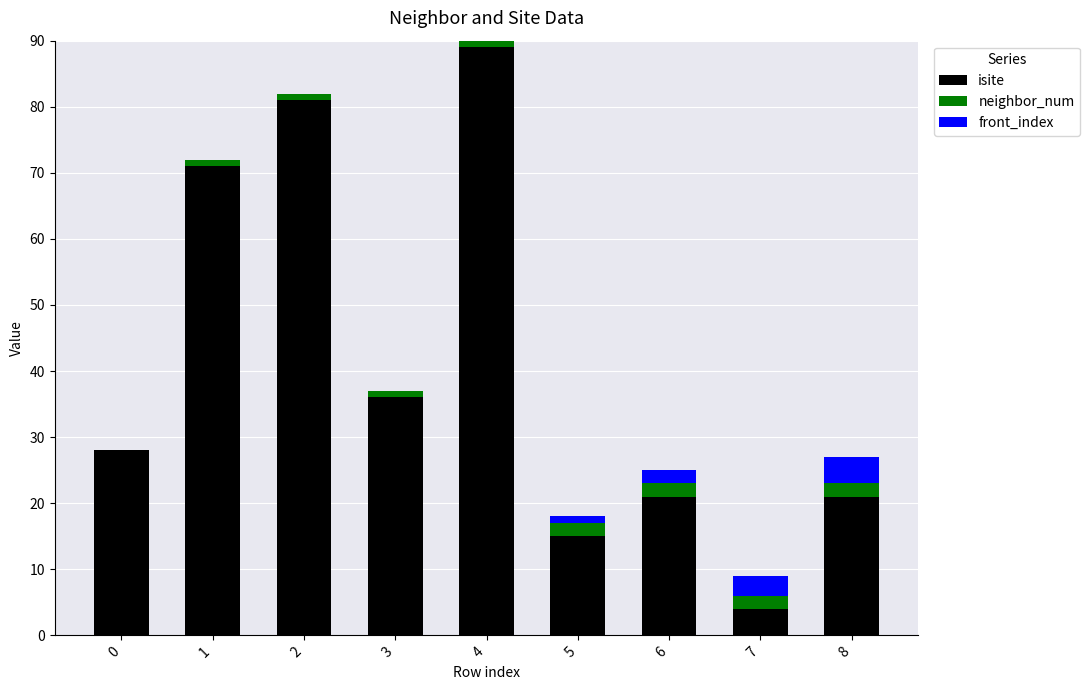

At which category is the sum across all series the highest?

4